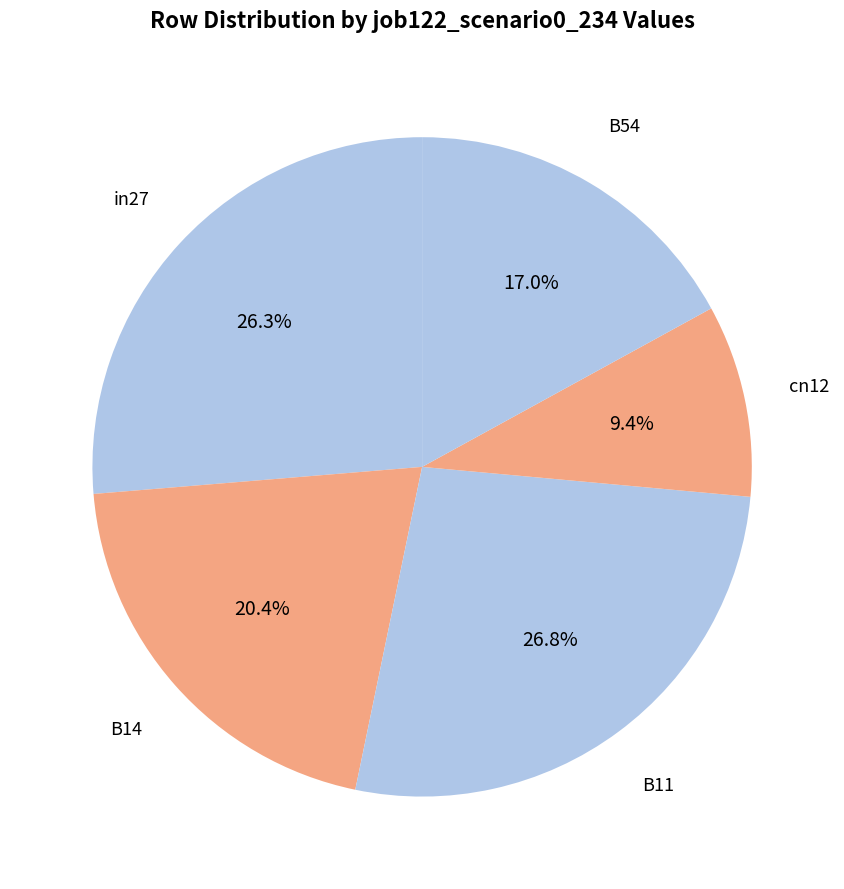

To the nearest percent, what portion does B14 represent?

20%